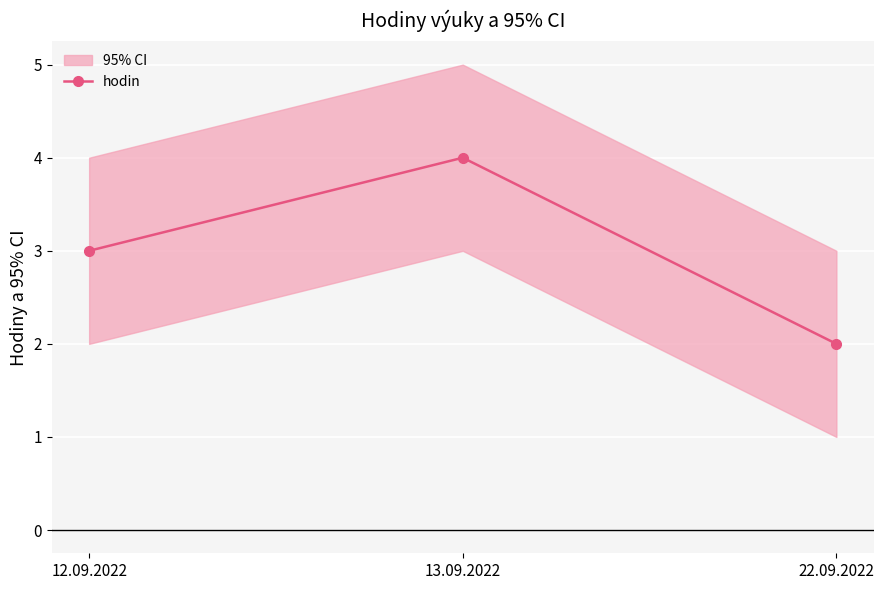

Approximately how many times larger is the value at 12.09.2022 compared to 13.09.2022?

0.8